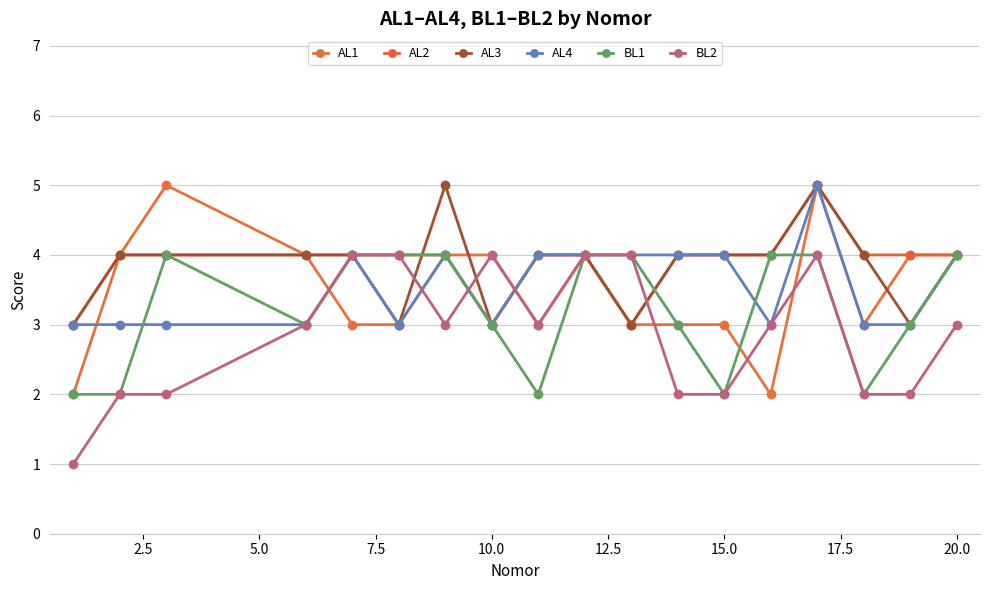

How many lines are shown in the chart?

6